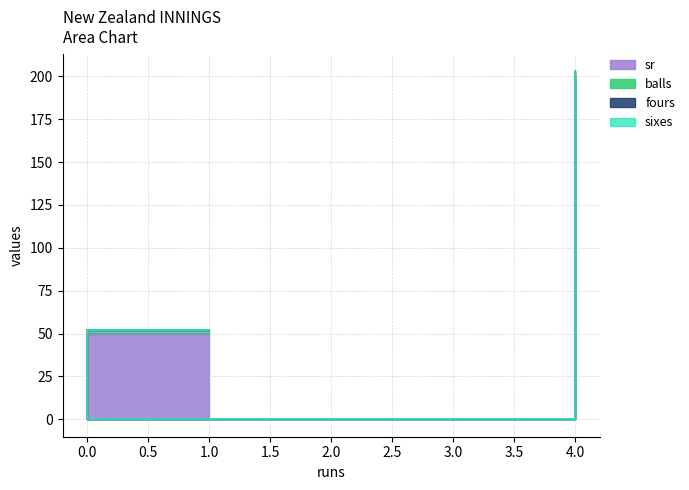

At which label is sixes closest to 0?

4